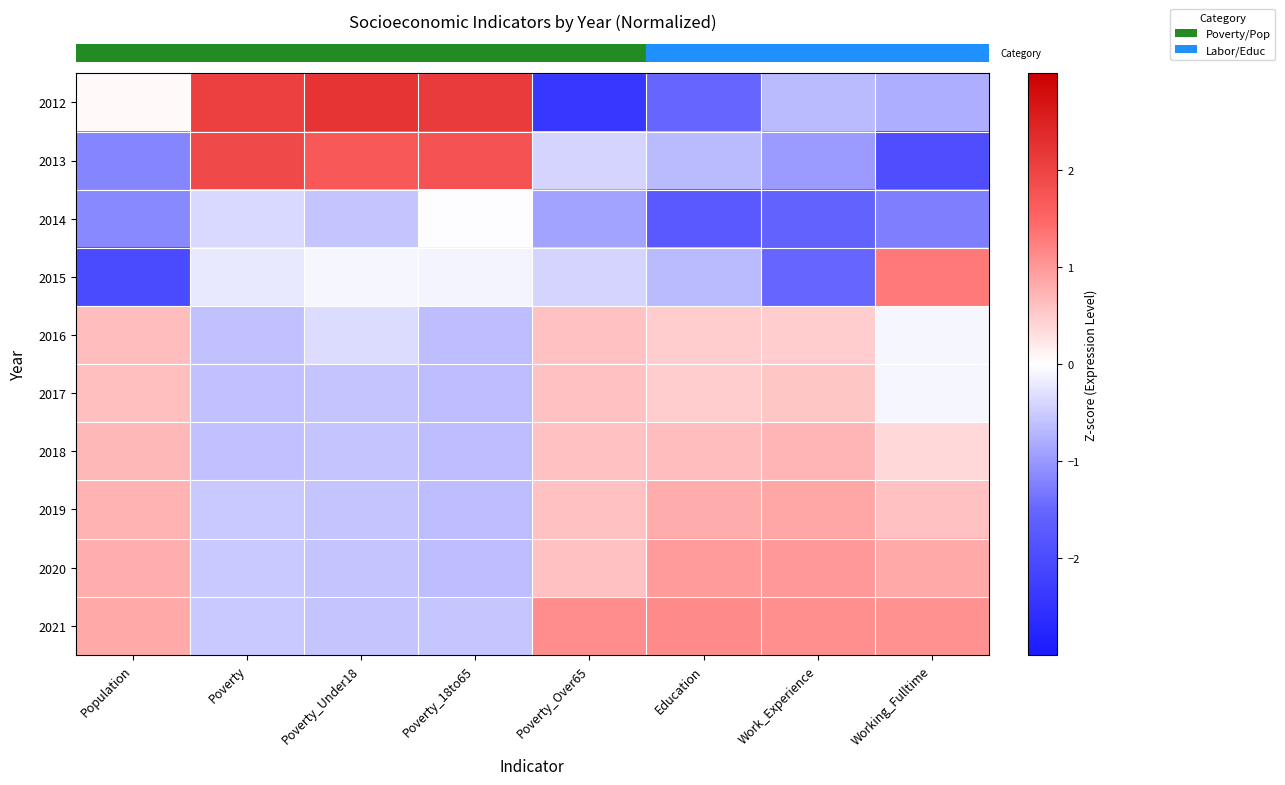

Reading left to right, list all the values displayed in this chart.

row_0: 0.1	2.1	2.2	2.1	-2.4	-1.5	-0.7	-0.8
row_1: -1.2	1.9	1.7	1.8	-0.4	-0.7	-1.0	-1.9
row_2: -1.2	-0.4	-0.6	-0.0	-0.9	-1.7	-1.6	-1.3
row_3: -2.0	-0.2	-0.1	-0.1	-0.4	-0.7	-1.5	1.3
row_4: 0.6	-0.6	-0.3	-0.6	0.6	0.5	0.5	-0.1
row_5: 0.6	-0.6	-0.6	-0.6	0.6	0.5	0.6	-0.1
row_6: 0.7	-0.6	-0.6	-0.6	0.6	0.7	0.7	0.4
row_7: 0.7	-0.5	-0.6	-0.6	0.6	0.8	0.9	0.6
row_8: 0.8	-0.5	-0.6	-0.6	0.6	1.0	1.0	0.8
row_9: 0.8	-0.5	-0.6	-0.6	1.1	1.1	1.1	1.1